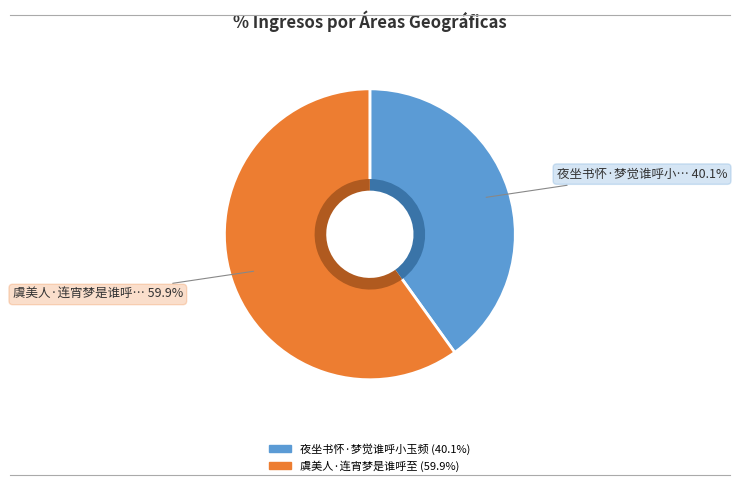

Which slice is the largest?

虞美人·连宵梦是谁呼至